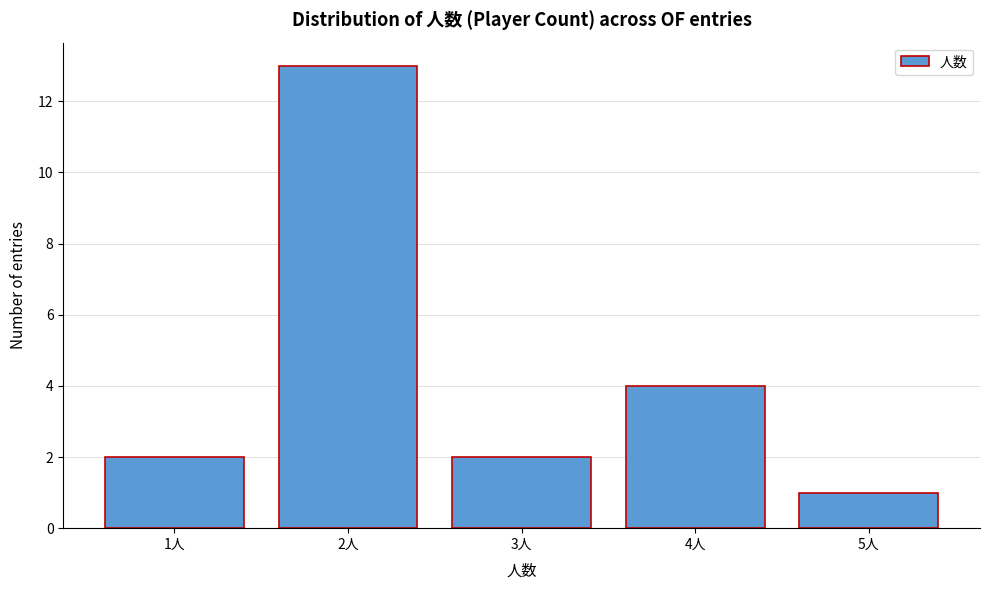

Reading left to right, list all the values displayed in this chart.

1人=2	2人=13	3人=2	4人=4	5人=1